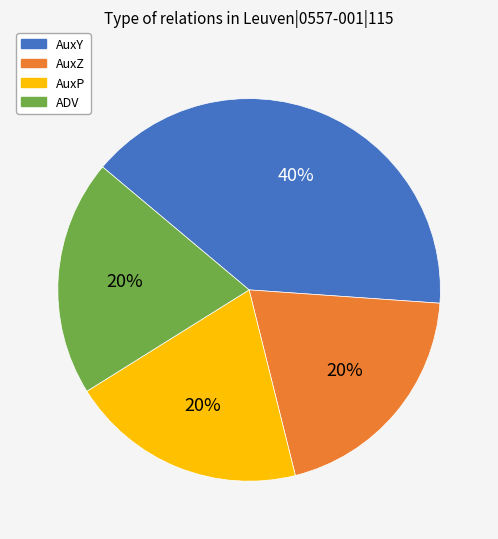

How many slices are in this pie chart?

4